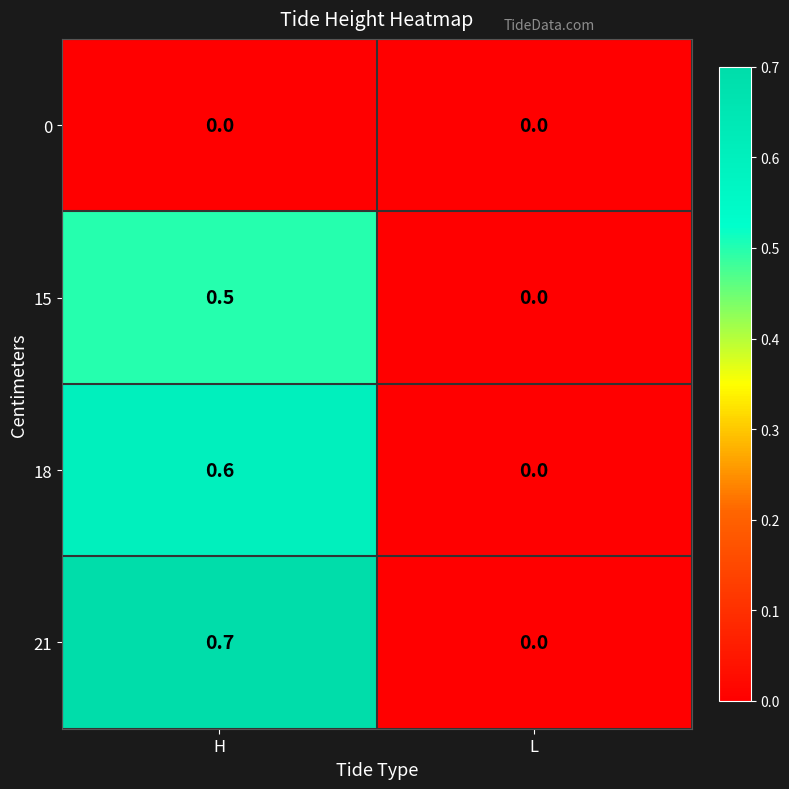

List the labels in order of 21 value, smallest first.

L, H